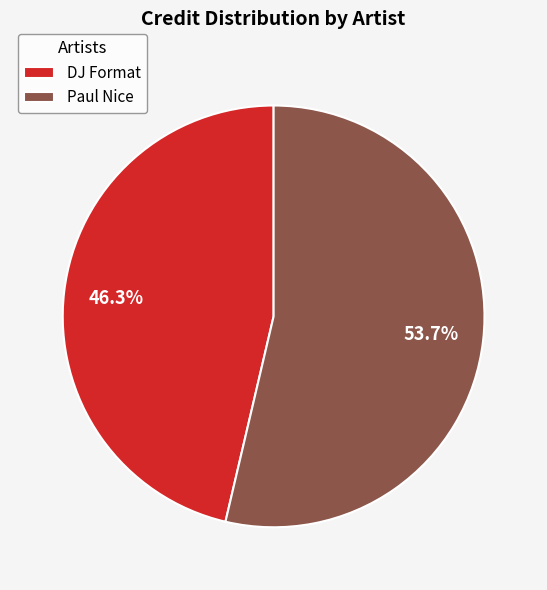

How many slices are in this pie chart?

2